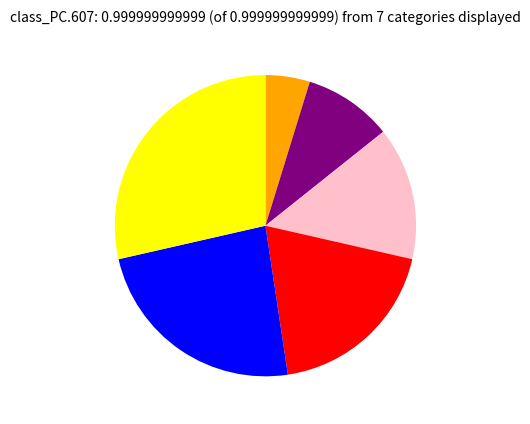

How many slices are in this pie chart?

6